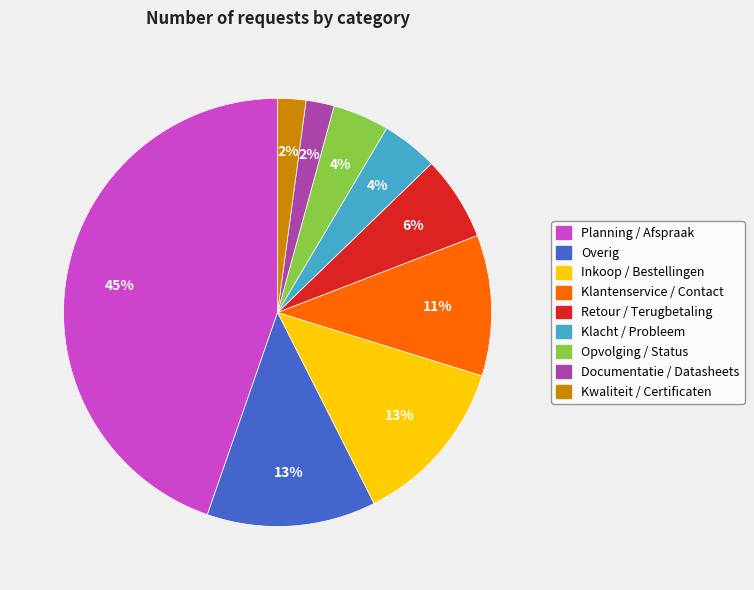

To the nearest percent, what percentage of the pie is Opvolging / Status?

4%